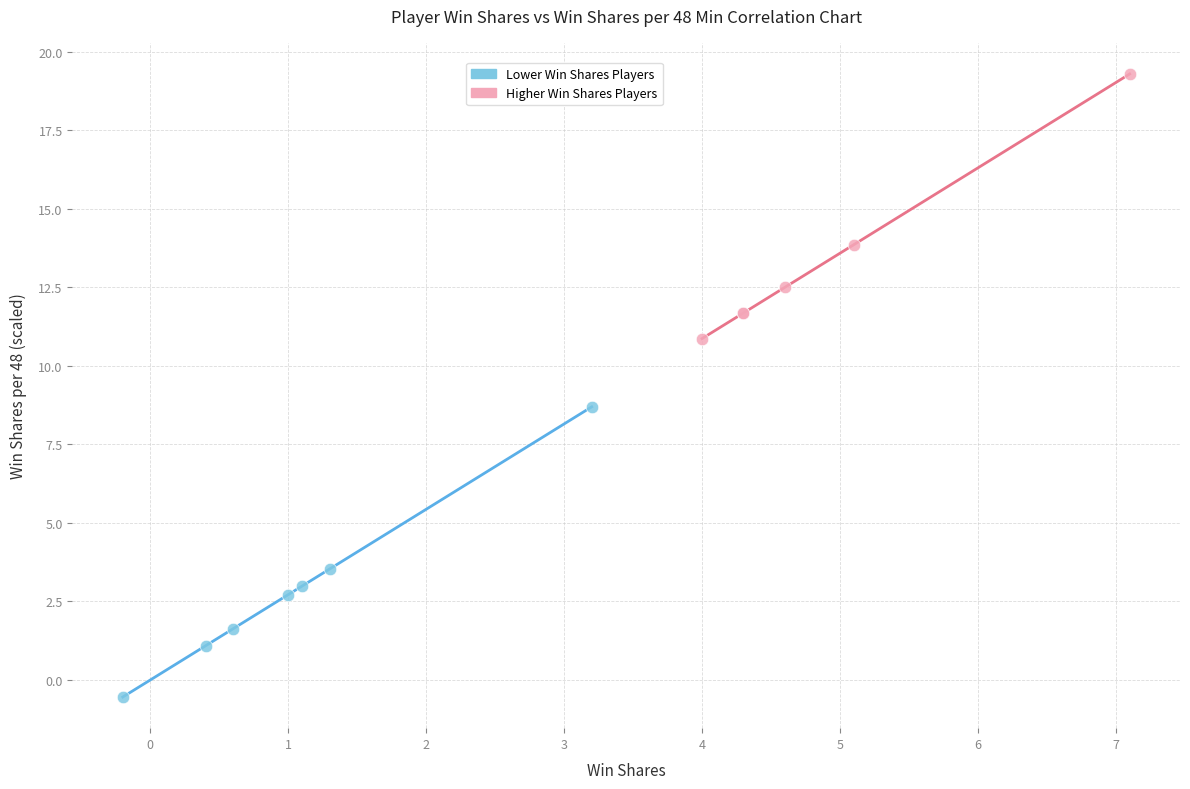

Which series reaches the minimum Y coordinate?

Lower Win Shares Players